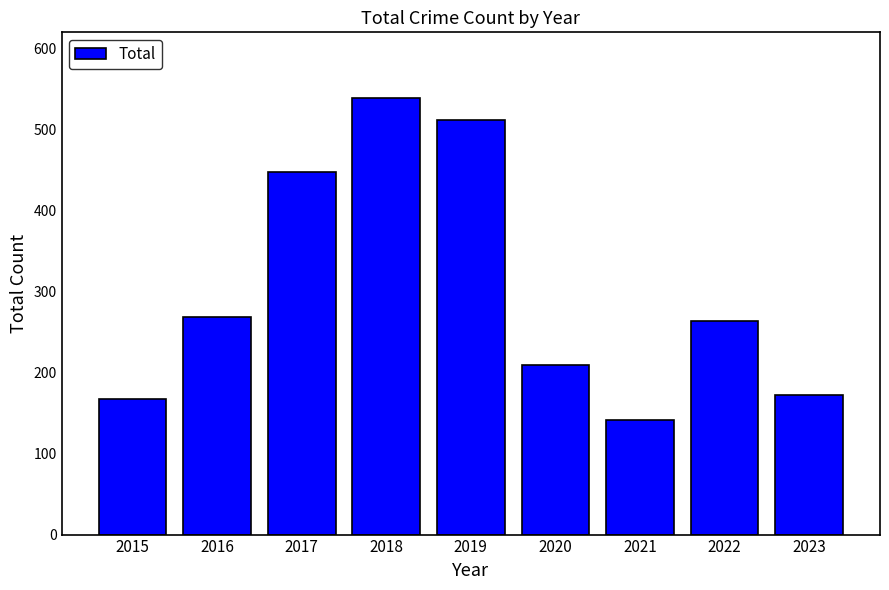

The value at 2016 is 421. True or false?

False